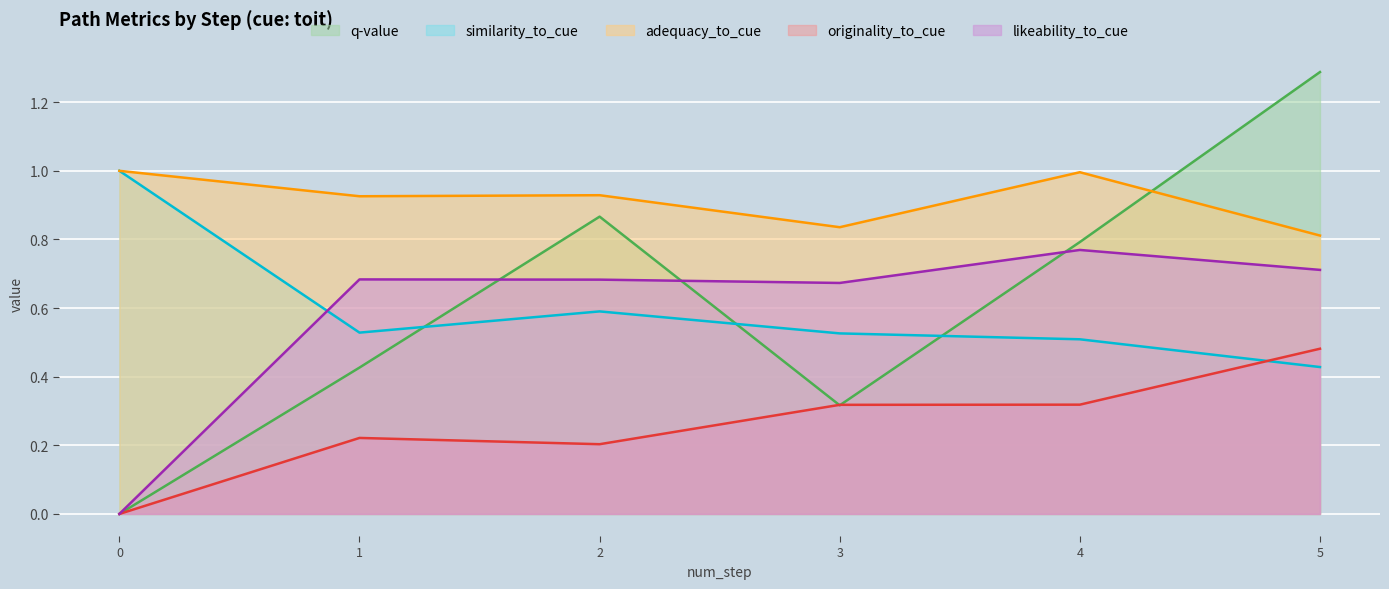

How many lines are shown in the chart?

5